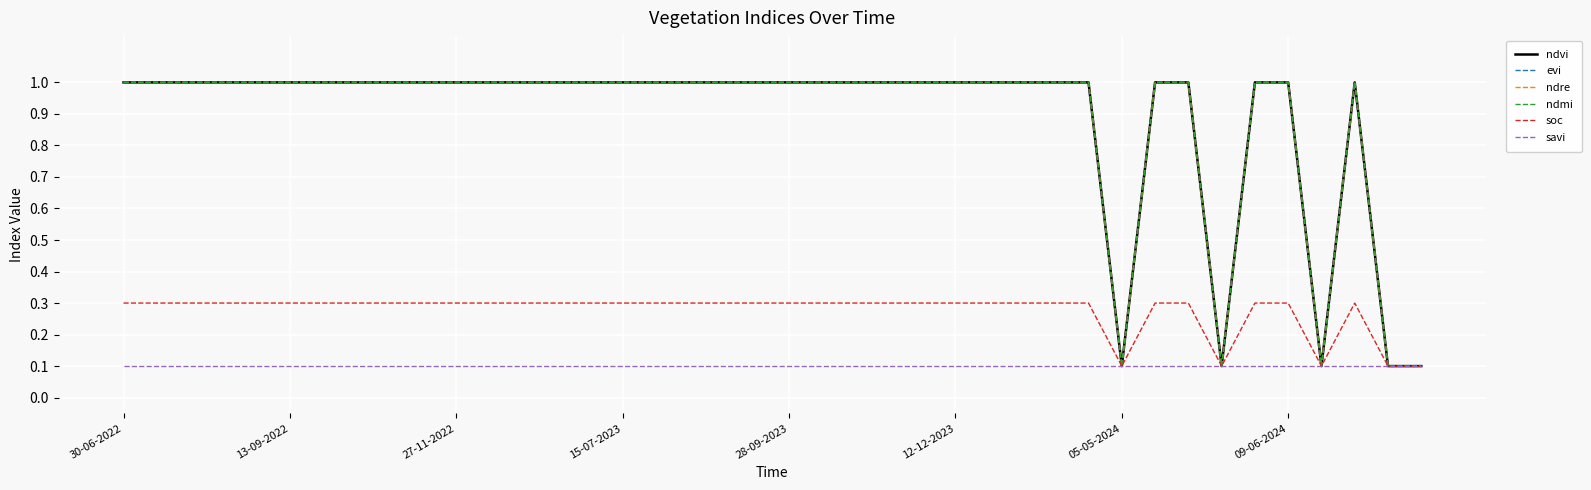

Does the chart display data point markers on the line(s)?

No